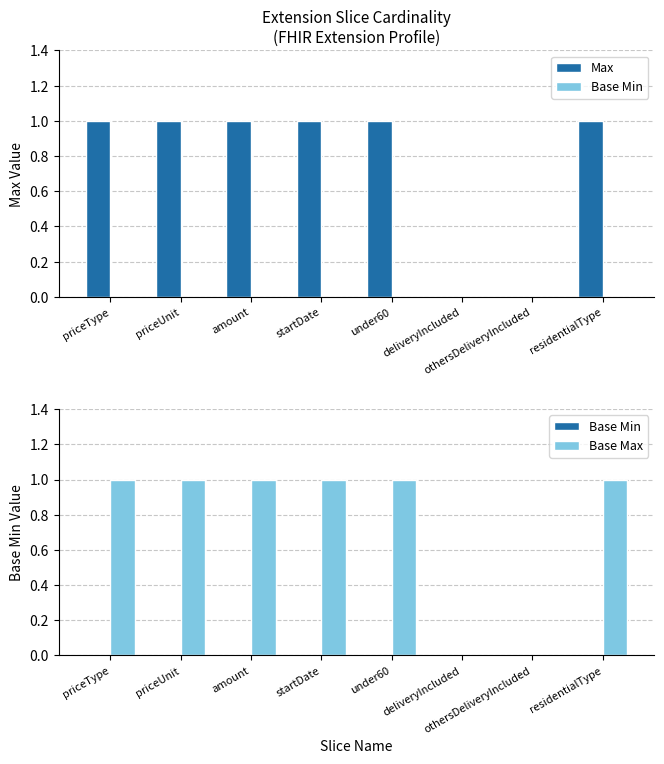

Between amount and under60, which series saw the biggest shift?

Max